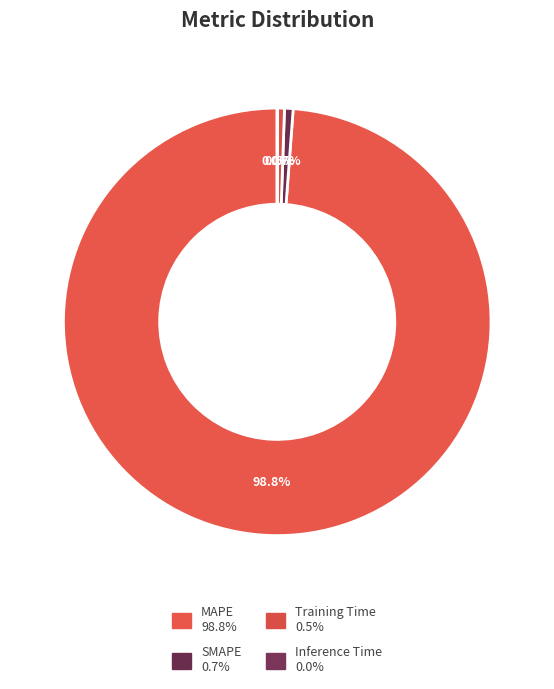

To the nearest percent, what is the average slice percentage?

25%